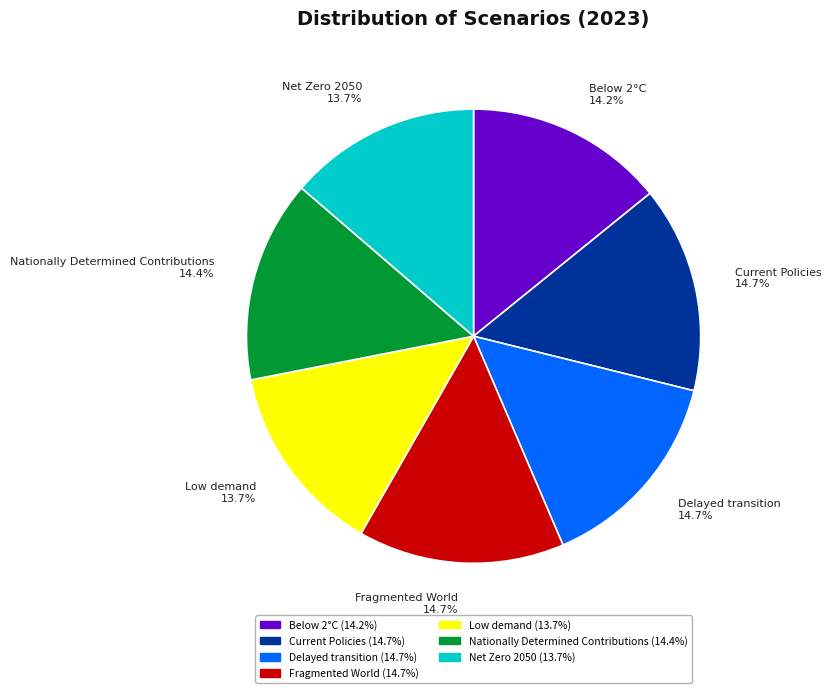

How many slices are in this pie chart?

7